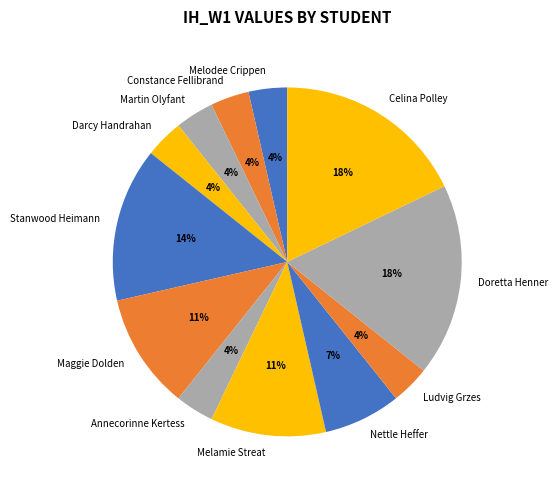

Is it true that Darcy Handrahan is 13% of the pie?

False